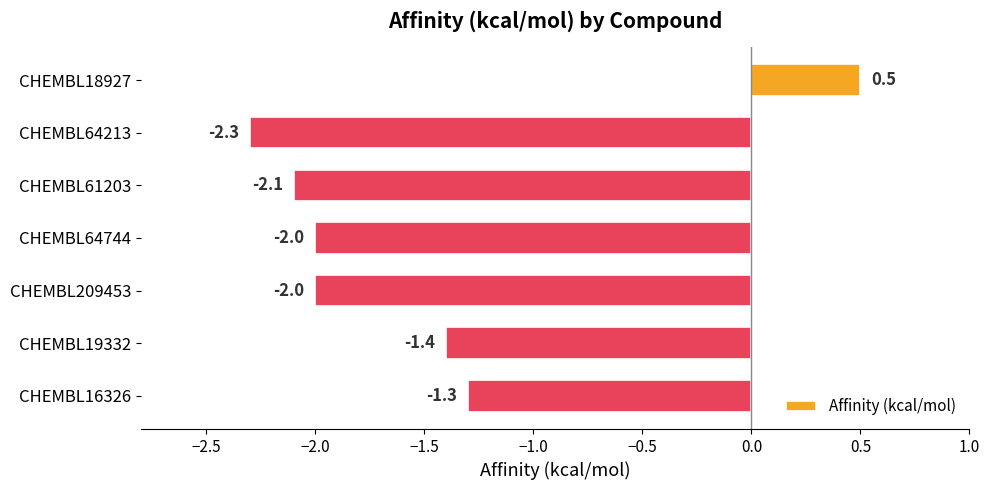

How many bars are there in total?

7